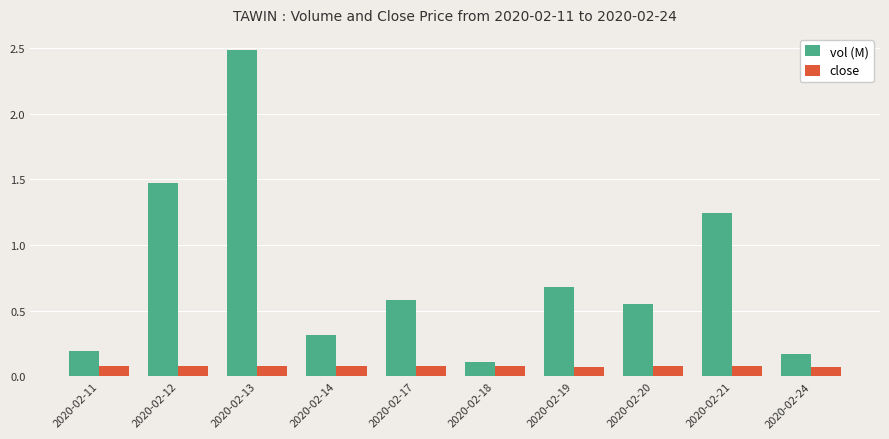

Between 2020-02-14 and 2020-02-21, which series saw the biggest shift?

vol (M)